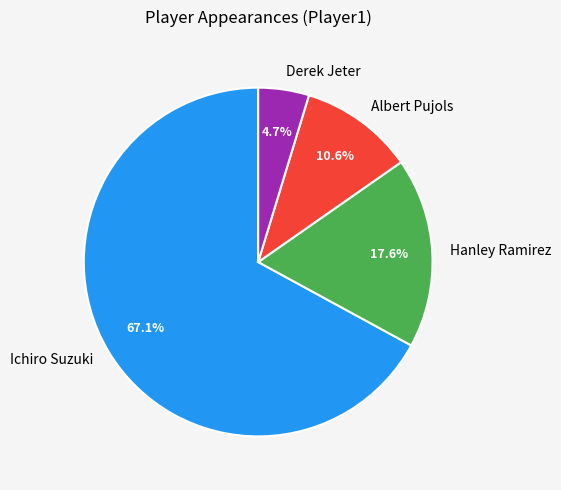

What is the smallest slice in the pie chart?

Derek Jeter